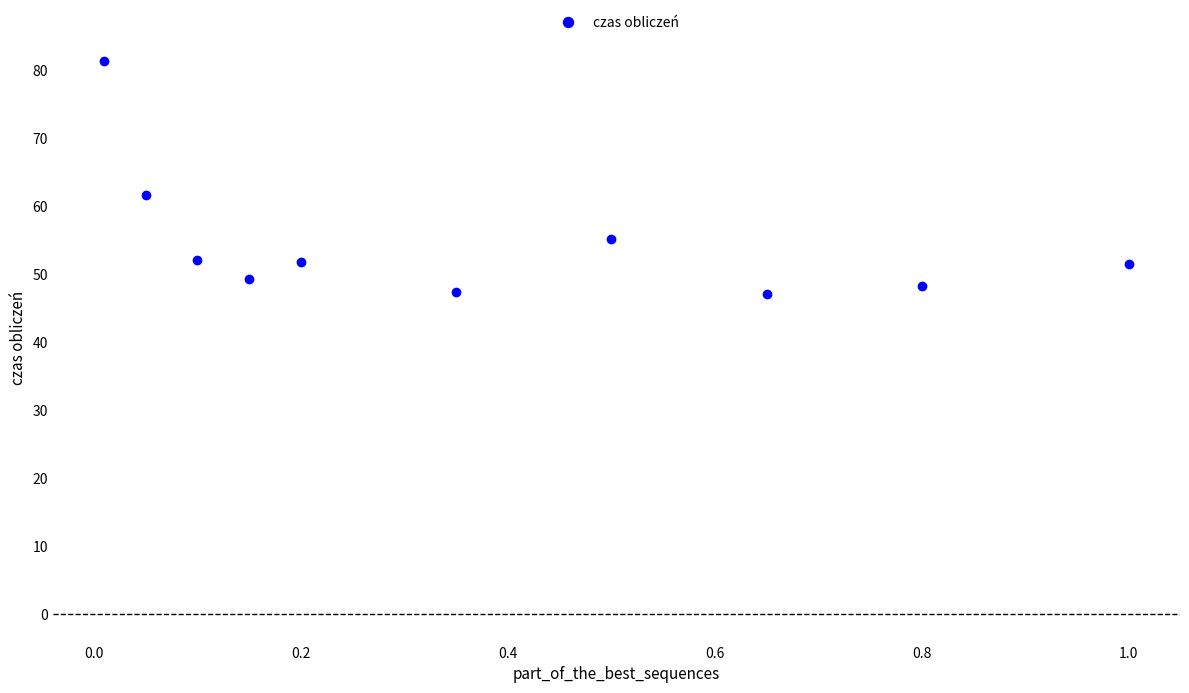

What is the range of X values (max minus min)?

1.0